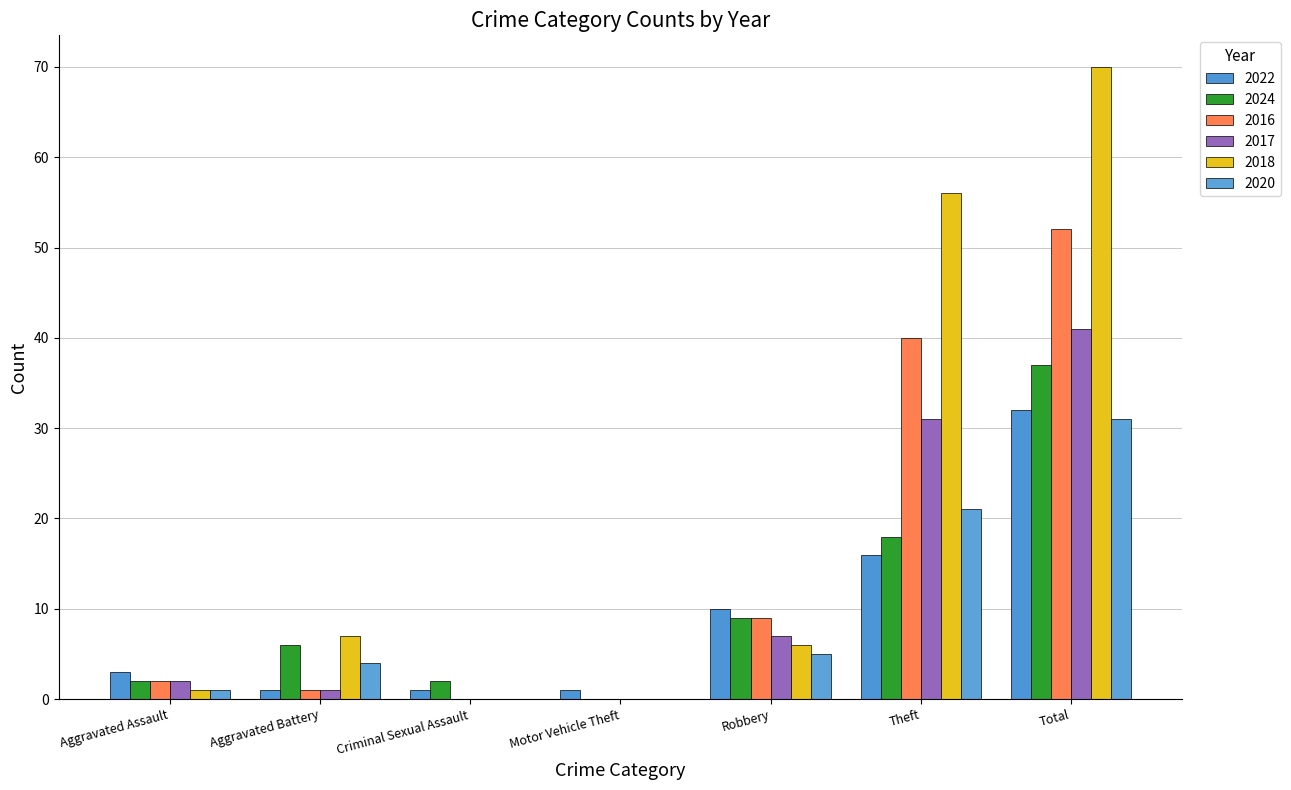

The value of 2022 at Theft is 6. True or false?

False